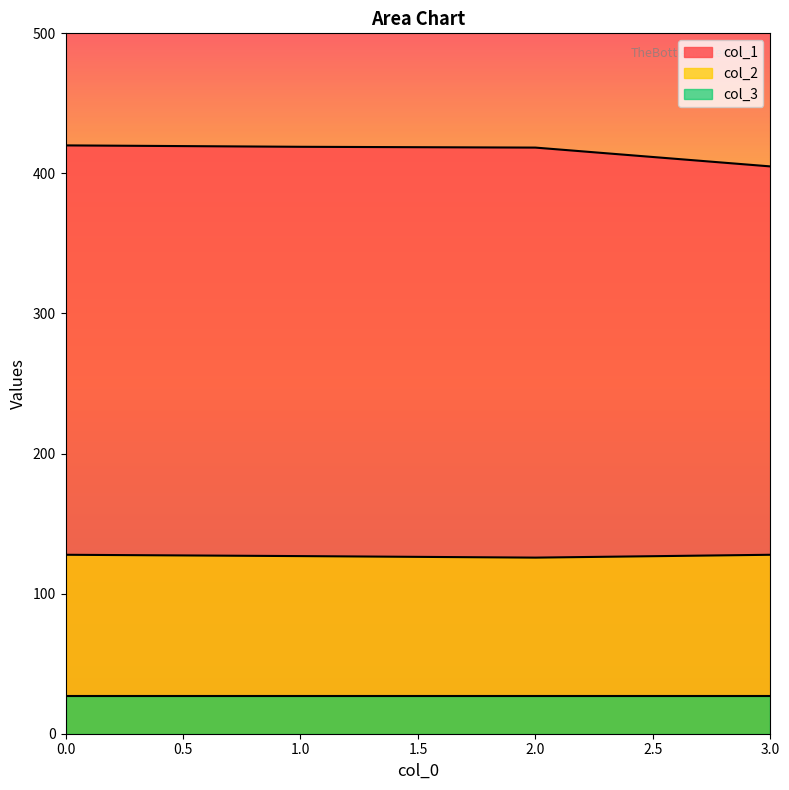

Is the value of col_1 at 0.0 greater than the value of col_2 at 1.0?

Yes